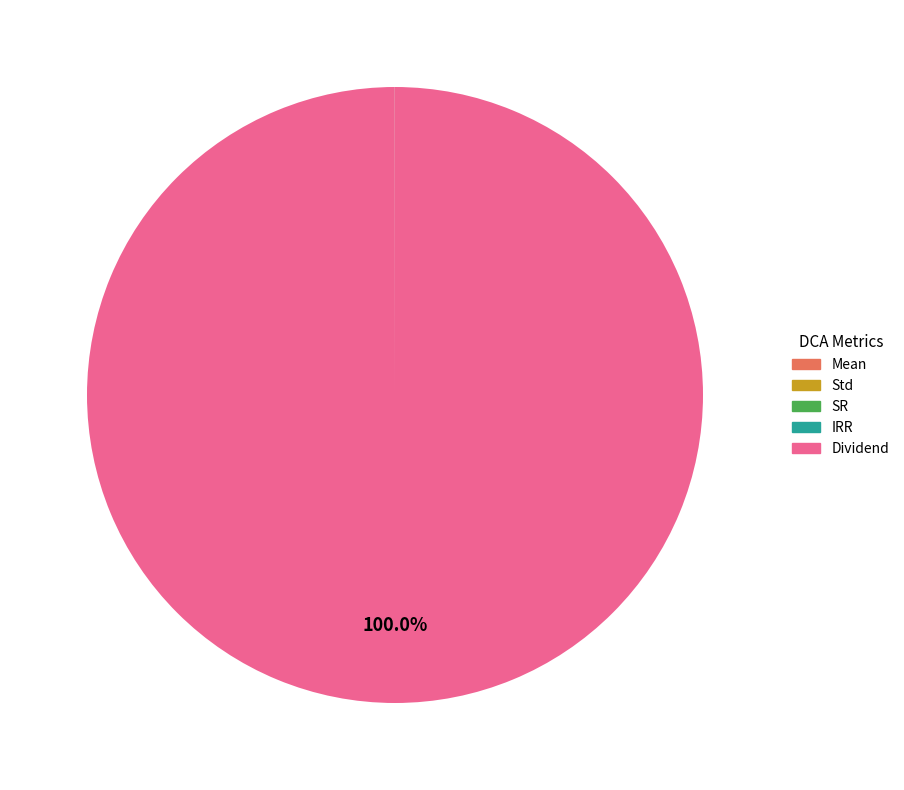

Is there any slice that represents more than half of the pie?

Yes